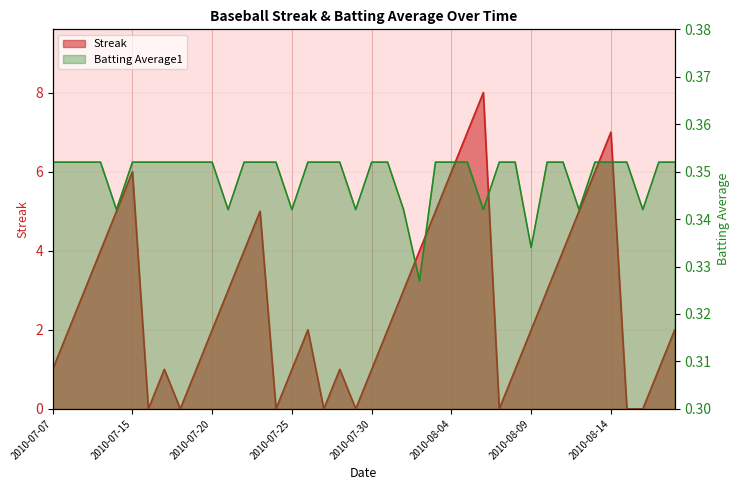

What is the label of the 35th point from the left?

2010-08-13